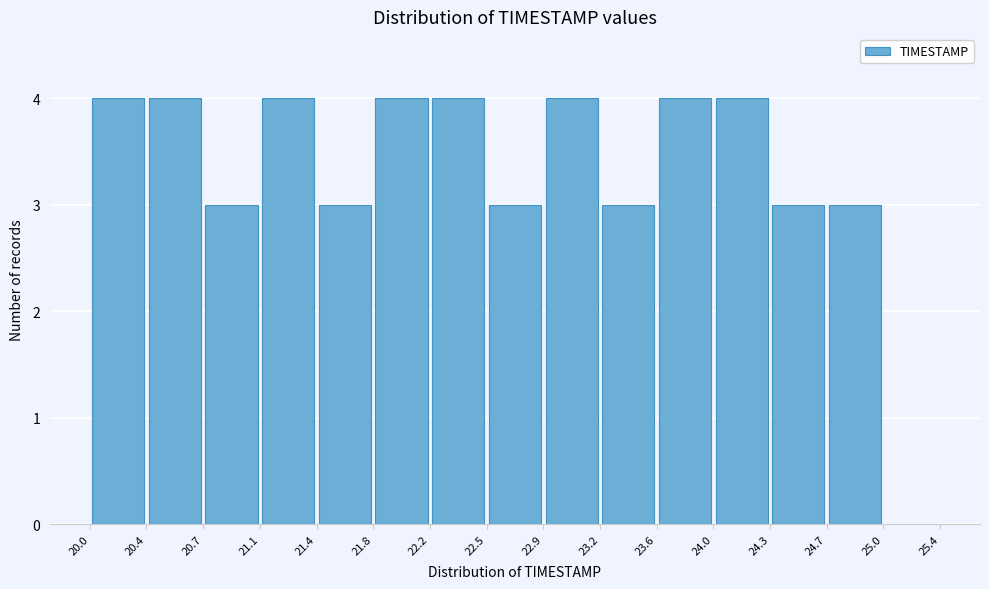

Reading left to right, list every bar in this chart as the range it spans on the x-axis followed by its height. The values are not printed on the chart, so give them approximately, as read against the axis.

20.0 to 20.4: 4
20.4 to 20.7: 4
20.7 to 21.1: 3
21.1 to 21.4: 4
21.4 to 21.8: 3
21.8 to 22.2: 4
22.2 to 22.5: 4
22.5 to 22.9: 3
22.9 to 23.2: 4
23.2 to 23.6: 3
23.6 to 24.0: 4
24.0 to 24.3: 4
24.3 to 24.7: 3
24.7 to 25.0: 3
25.0 to 25.4: 0